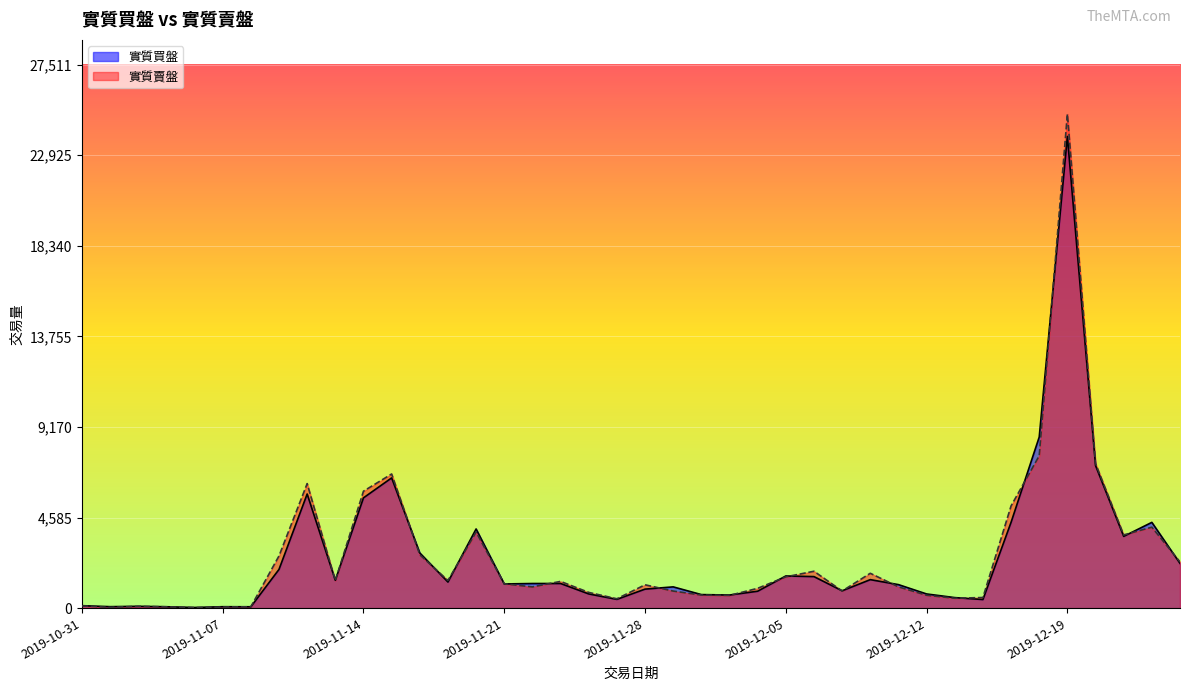

What is the label of the 11th point from the left?

2019-11-14